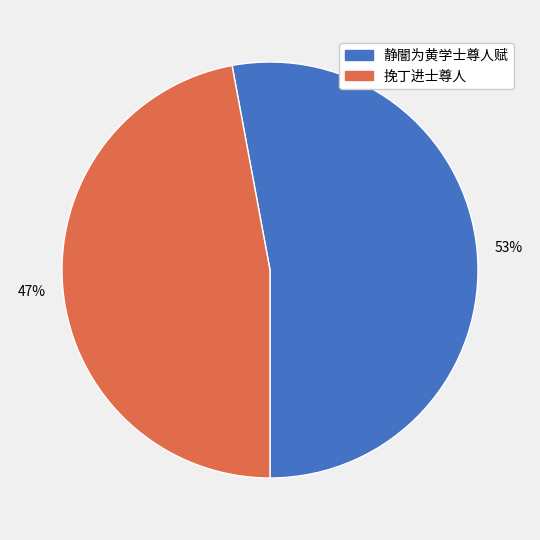

Count the number of slices in the pie.

2